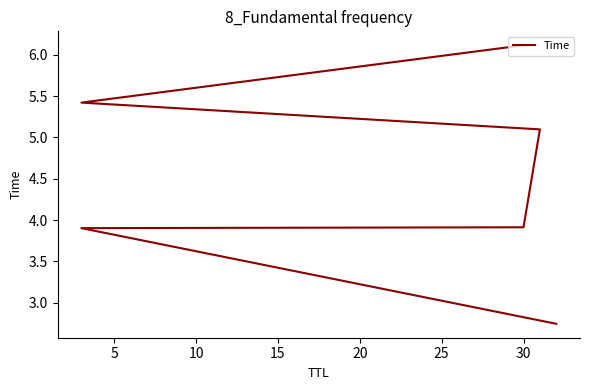

Does the chart have visible grid lines?

No